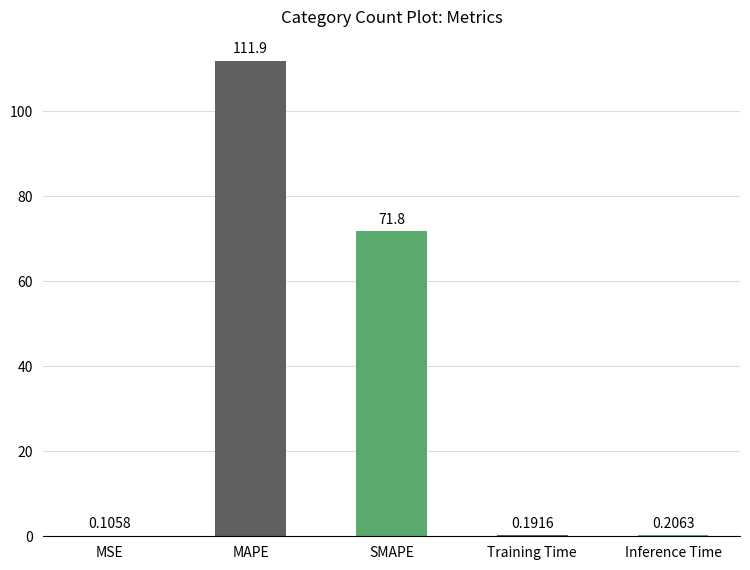

Are the bars horizontal?

No